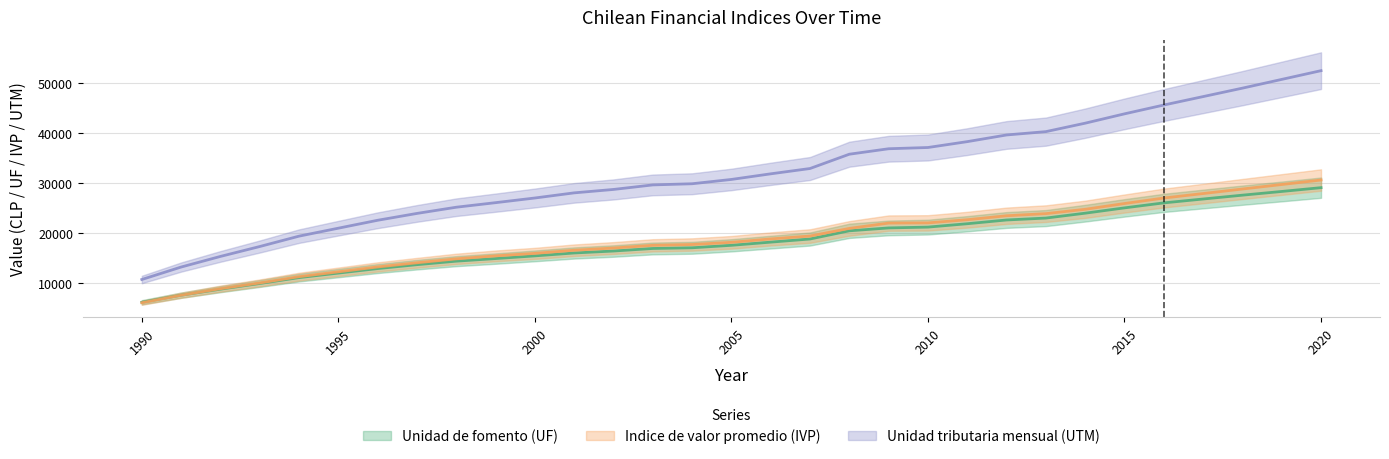

Is this an area chart (filled region under the line)?

No